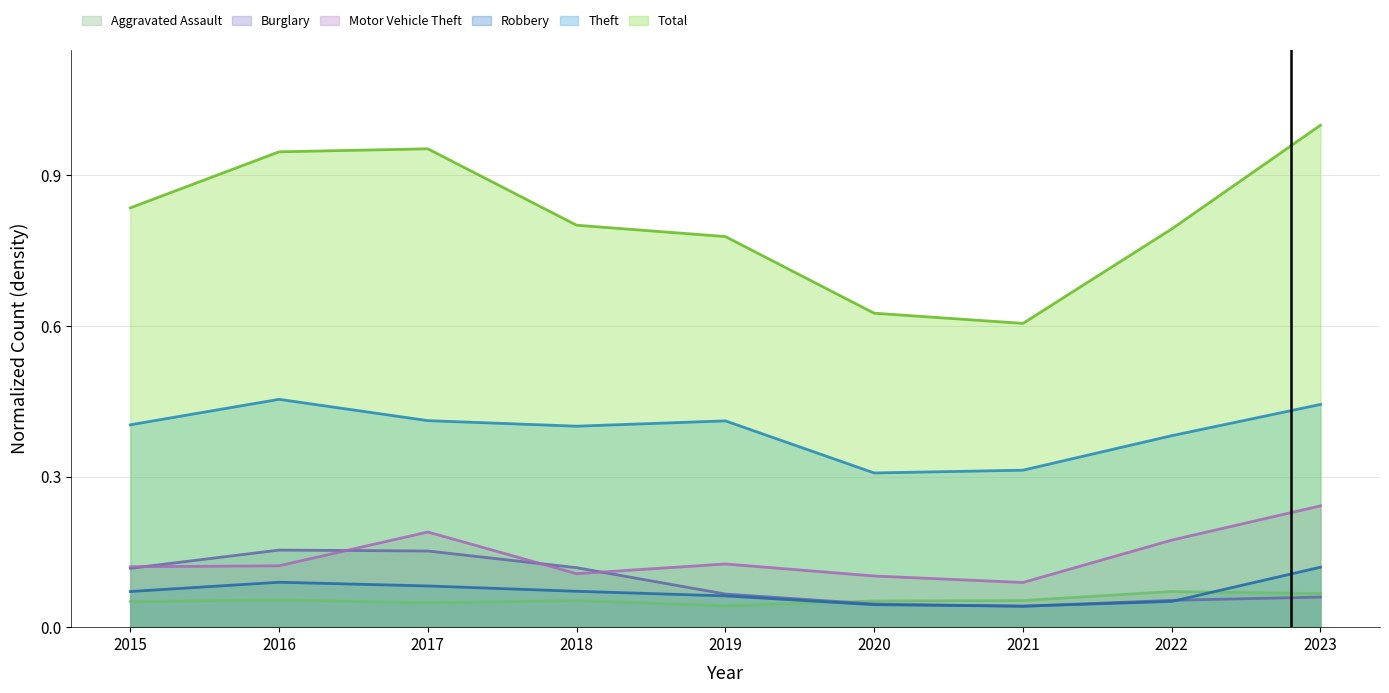

Between 2022 and 2023, which series saw the biggest shift?

Total